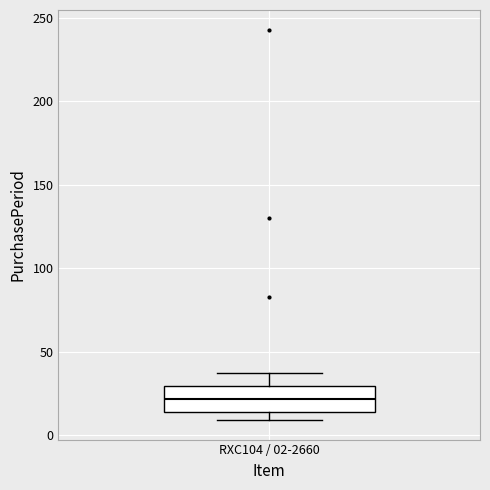

Where is the upper edge of the box for RXC104 / 02-2660 on the y-axis? The values are not printed on the chart, so give them approximately, as read against the axis.

30